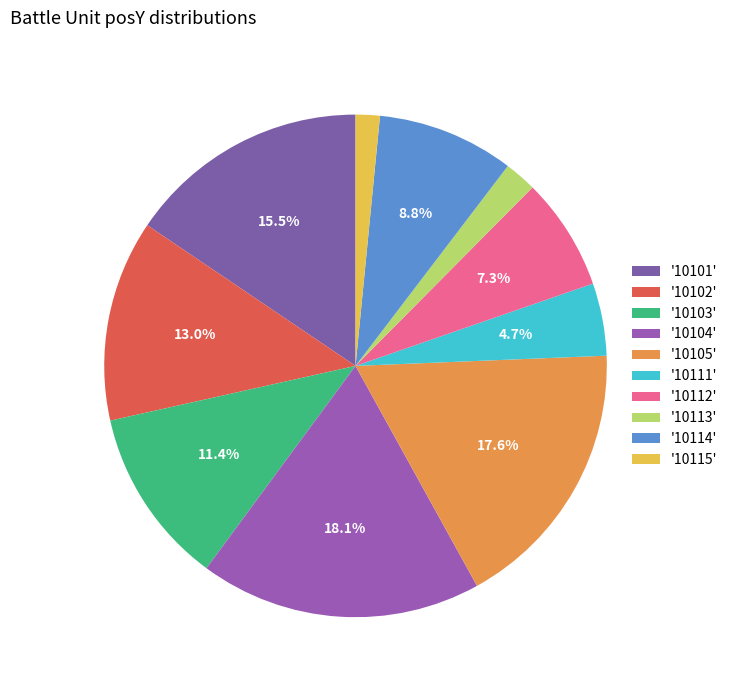

Which category has the biggest portion of the pie?

'10104'